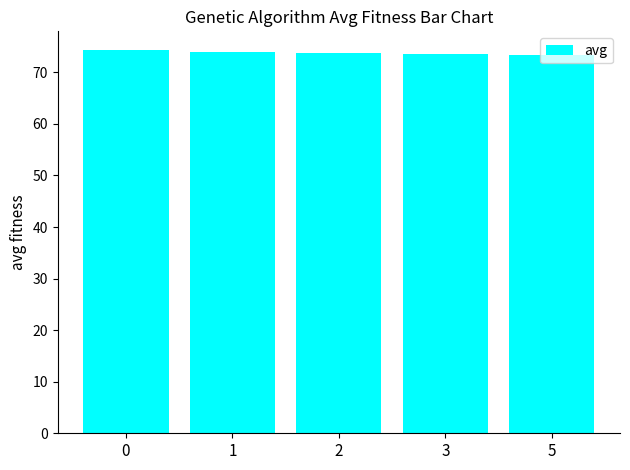

What is the change in value from 1 to 3?

-0.3